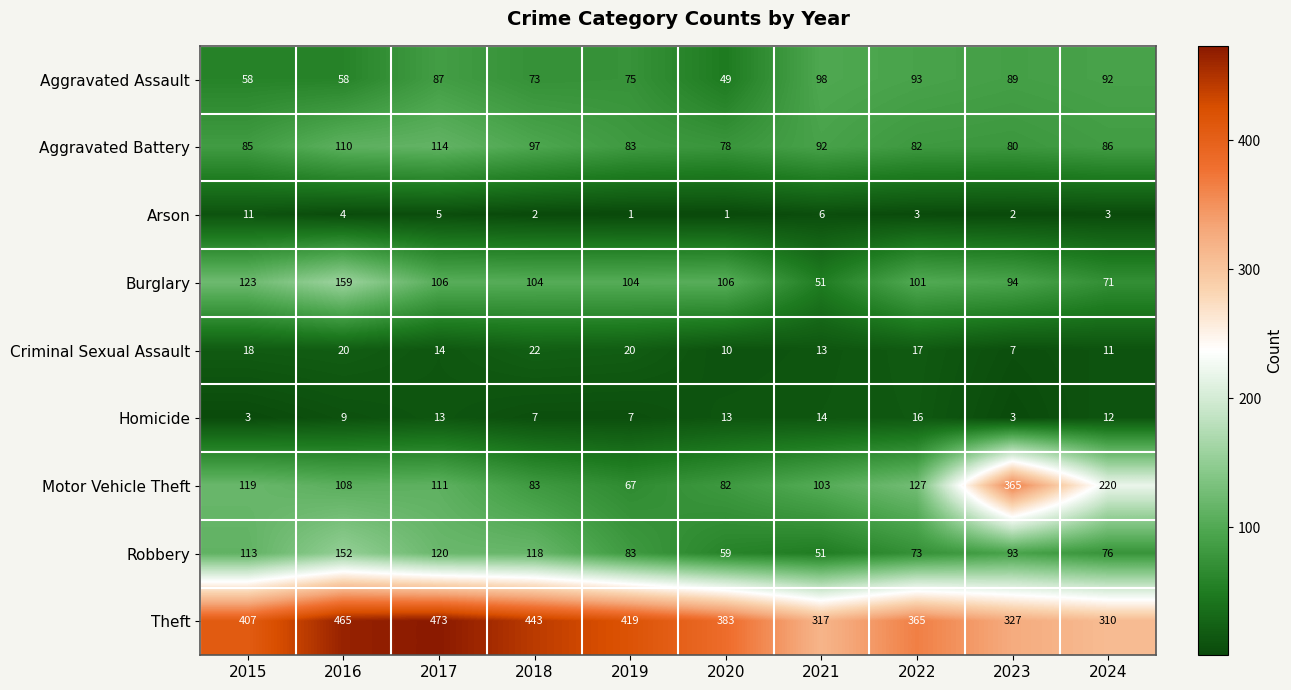

The Aggravated Assault series shows 132 at 2023. True or false?

False